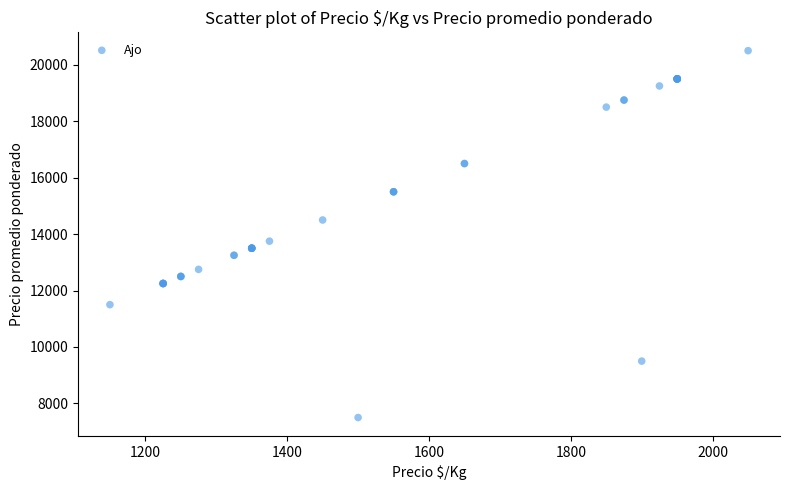

What Y value in the scatter plot is closest to 14000?

13750